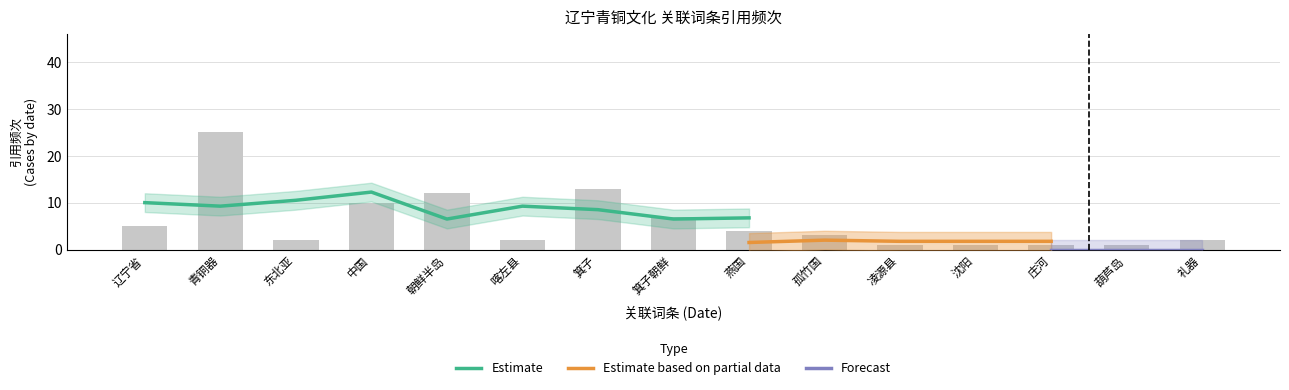

What position from the left is 燕国?

9